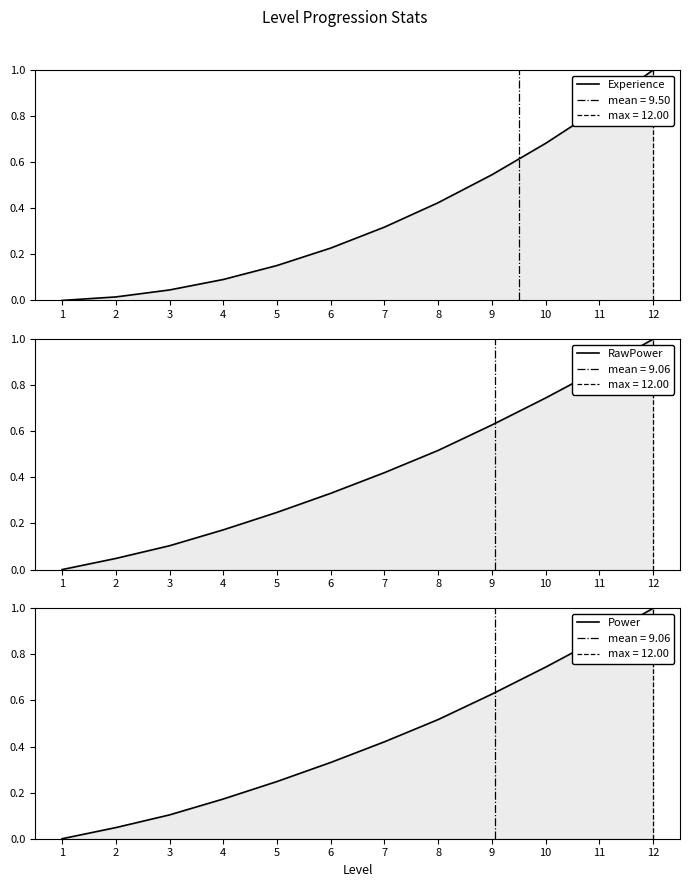

Reading left to right, what are all the values shown in this chart?

Experience: 1=0.0	2=0.0	3=0.0	4=0.1	5=0.2	6=0.2	7=0.3	8=0.4	9=0.5	10=0.7	11=0.8	12=1.0
RawPower: 1=0.0	2=0.0	3=0.1	4=0.2	5=0.2	6=0.3	7=0.4	8=0.5	9=0.6	10=0.7	11=0.9	12=1.0
Power: 1=0.0	2=0.0	3=0.1	4=0.2	5=0.2	6=0.3	7=0.4	8=0.5	9=0.6	10=0.7	11=0.9	12=1.0